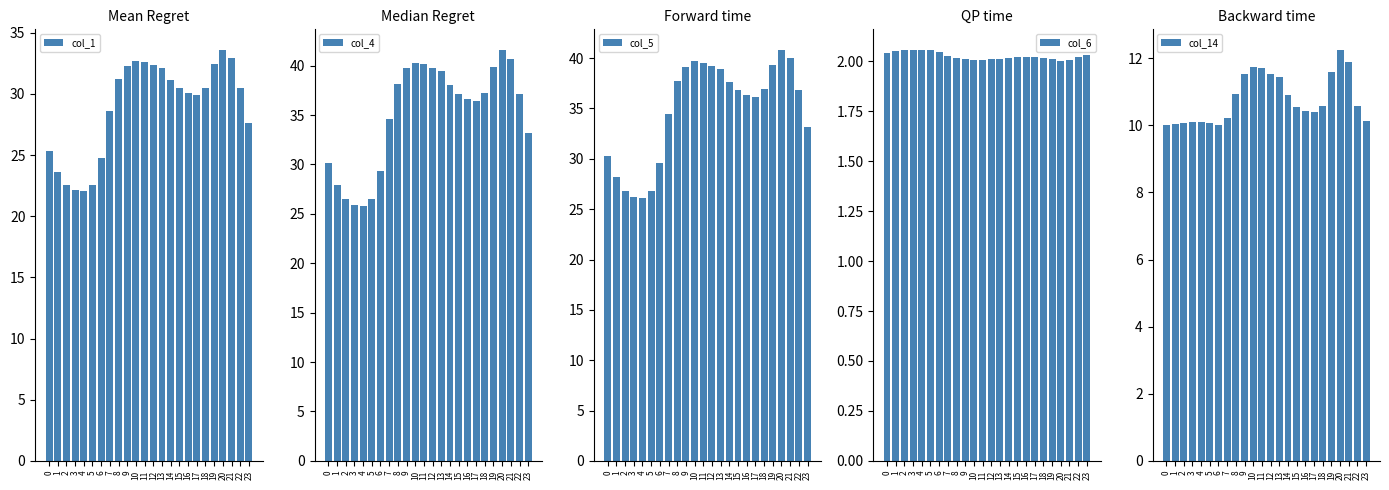

Between 21 and 12, which is larger?

21